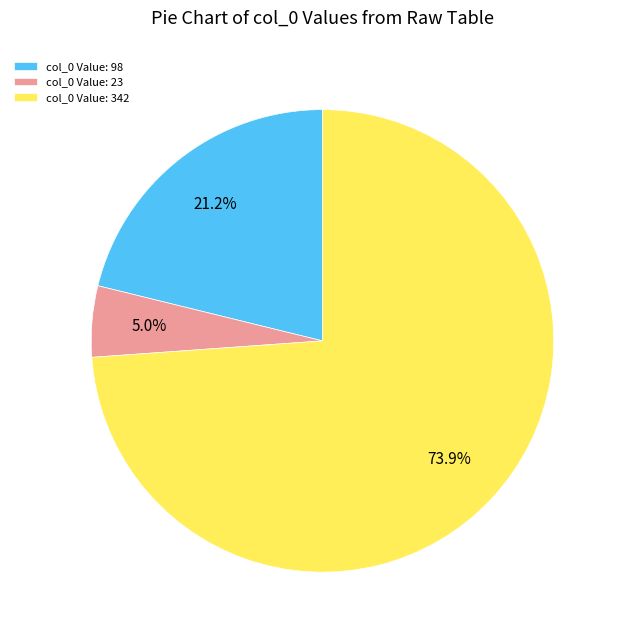

Rank the categories by value from lowest to highest.

col_0 Value: 23, col_0 Value: 98, col_0 Value: 342